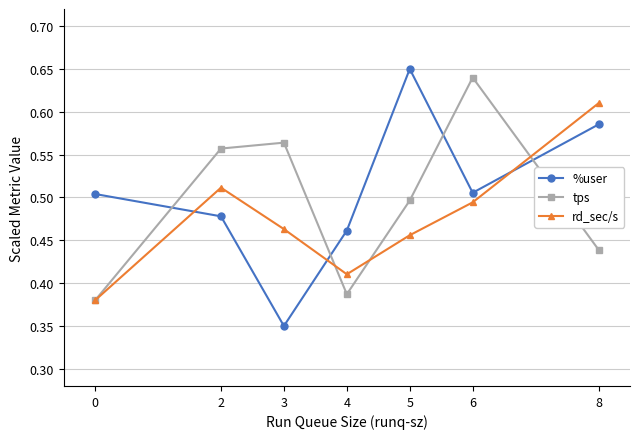

Is the value of tps at 3 greater than the value of rd_sec/s at 0?

Yes